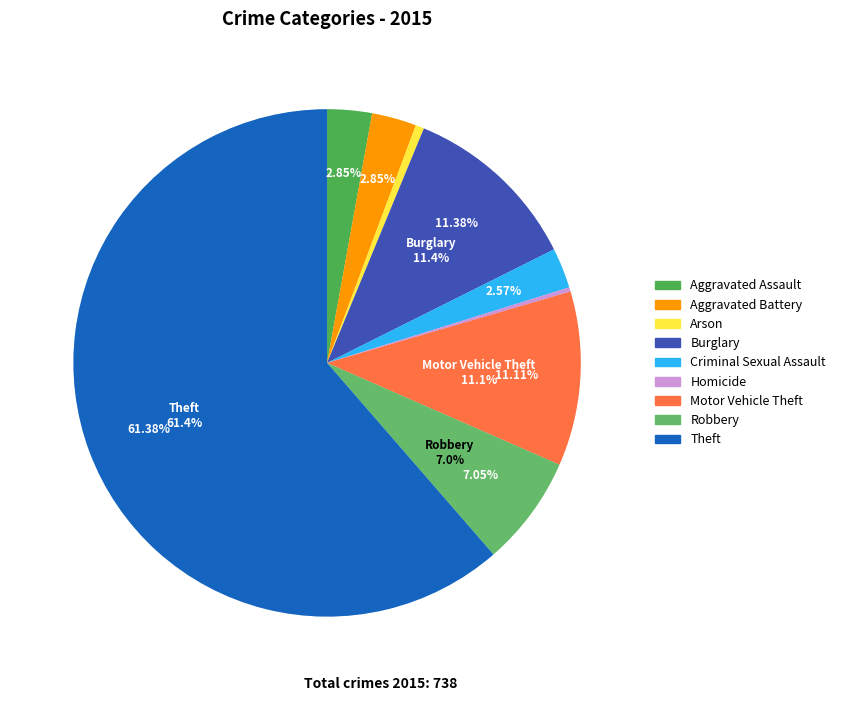

How many segments does this pie chart have?

9